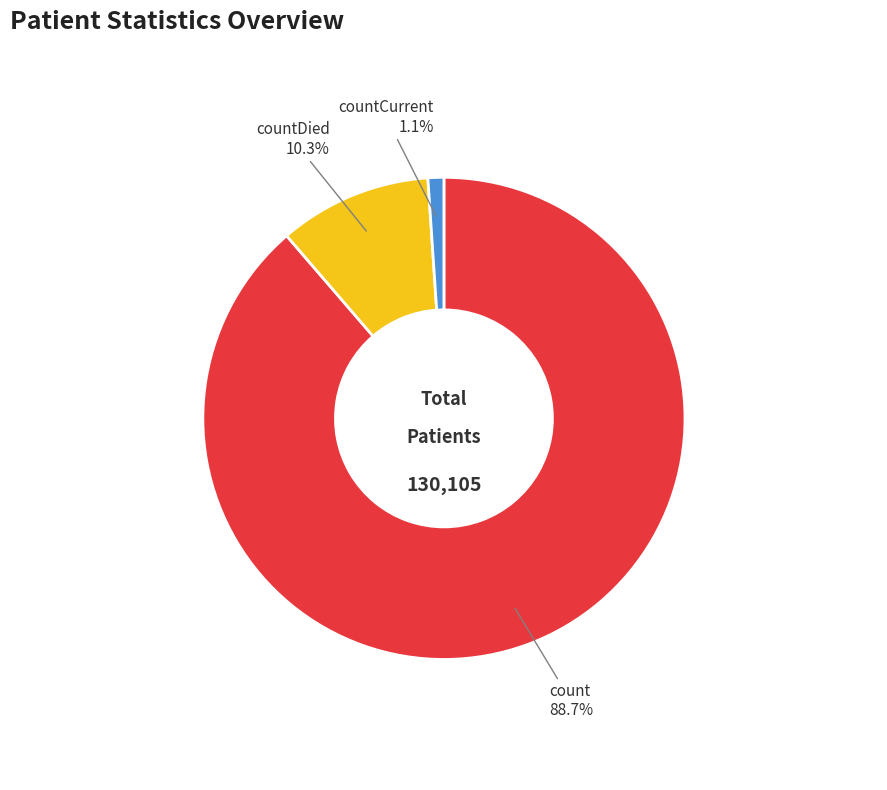

What is the total percentage of count and countCurrent?

89.7%